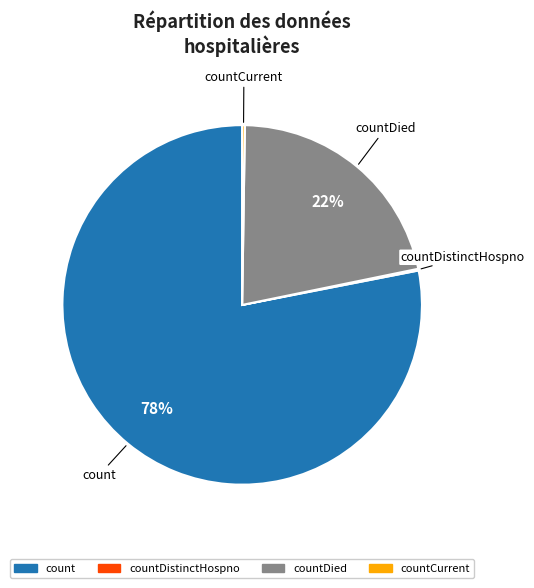

To the nearest percent, what portion does count represent?

78%